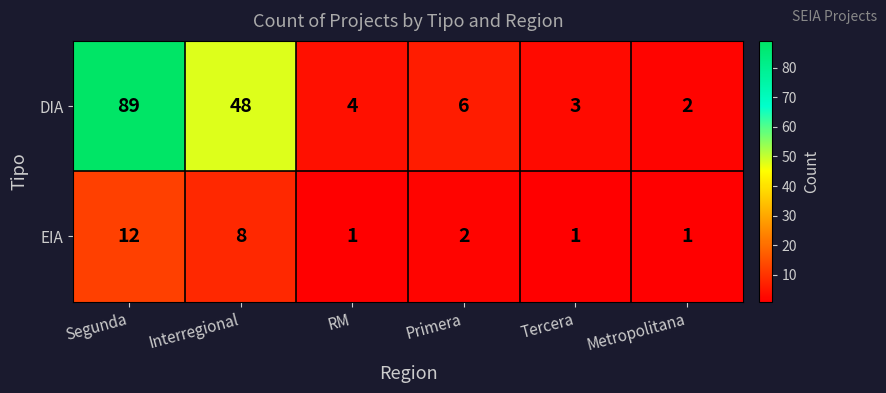

Reading left to right, extract all data points from this chart.

DIA: Segunda=89	Interregional=48	RM=4	Primera=6	Tercera=3	Metropolitana=2
EIA: Segunda=12	Interregional=8	RM=1	Primera=2	Tercera=1	Metropolitana=1